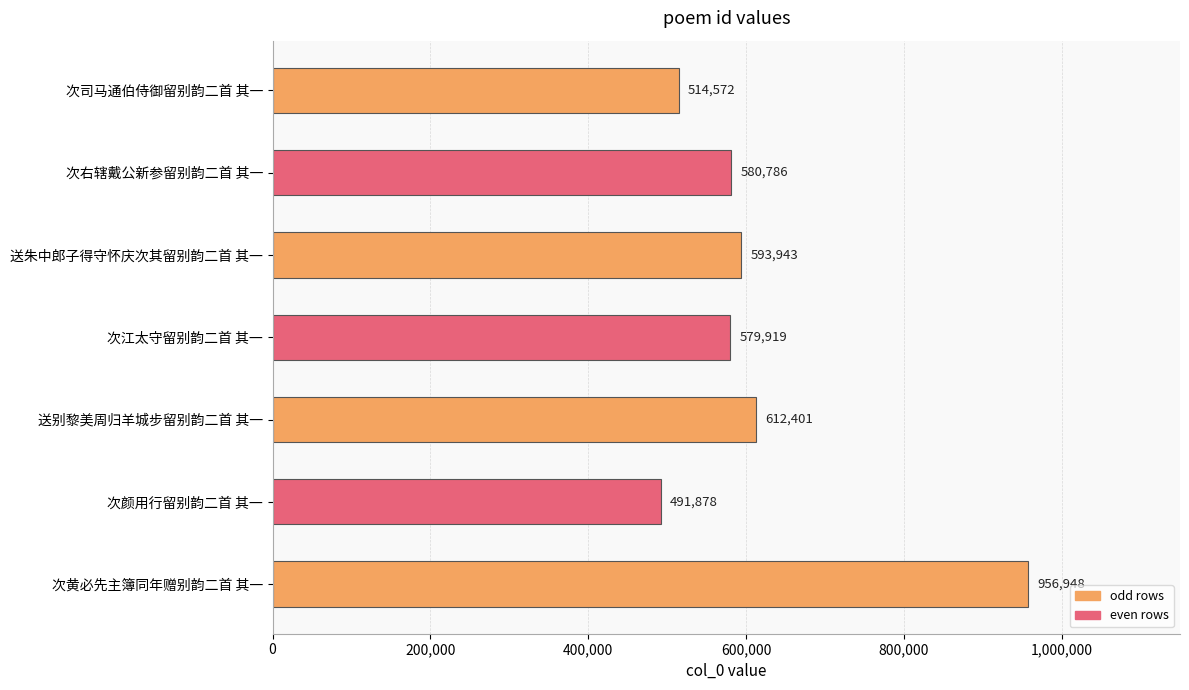

What position from the top is 次右辖戴公新参留别韵二首 其一?

2